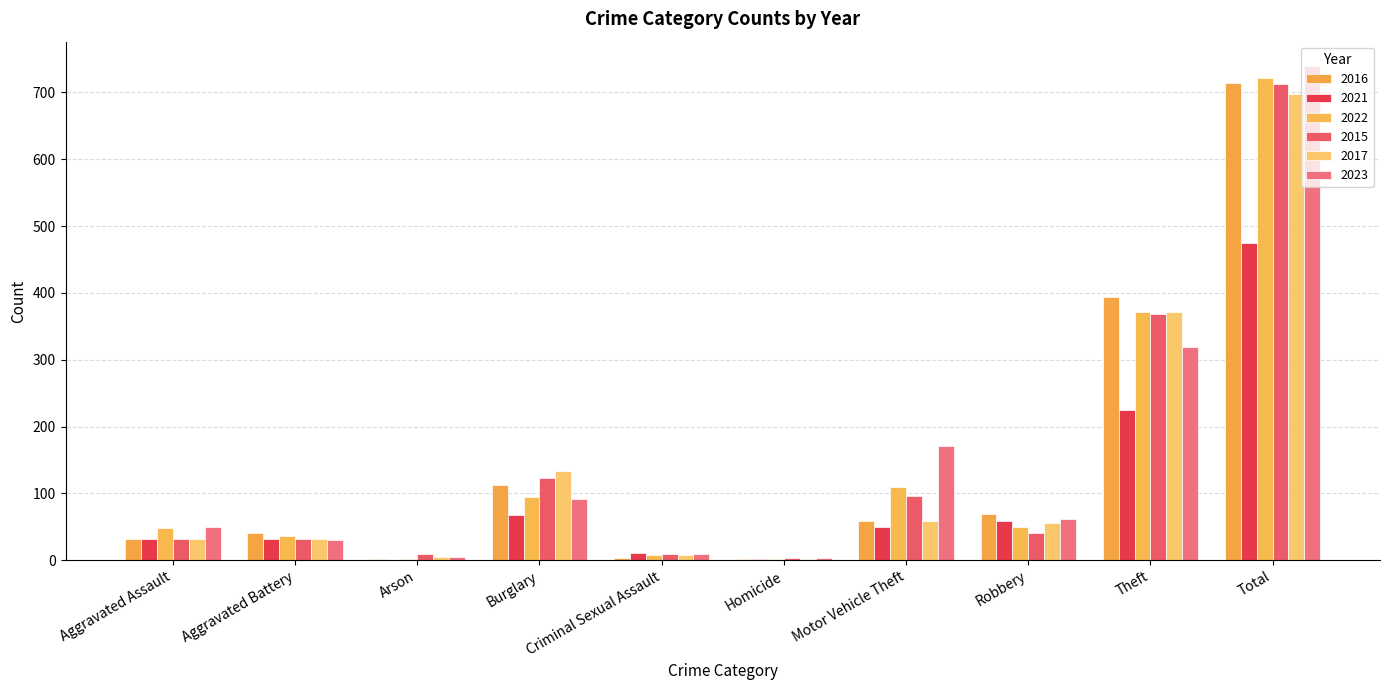

How many series are shown in this chart?

6